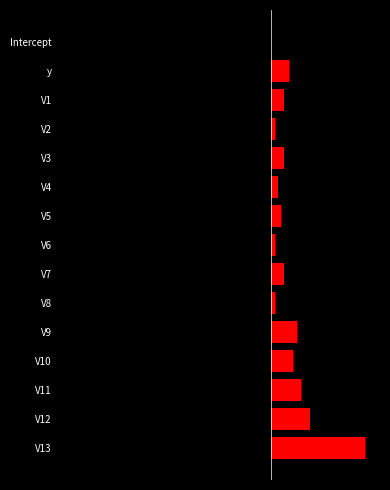

Does the chart contain any negative values?

Yes